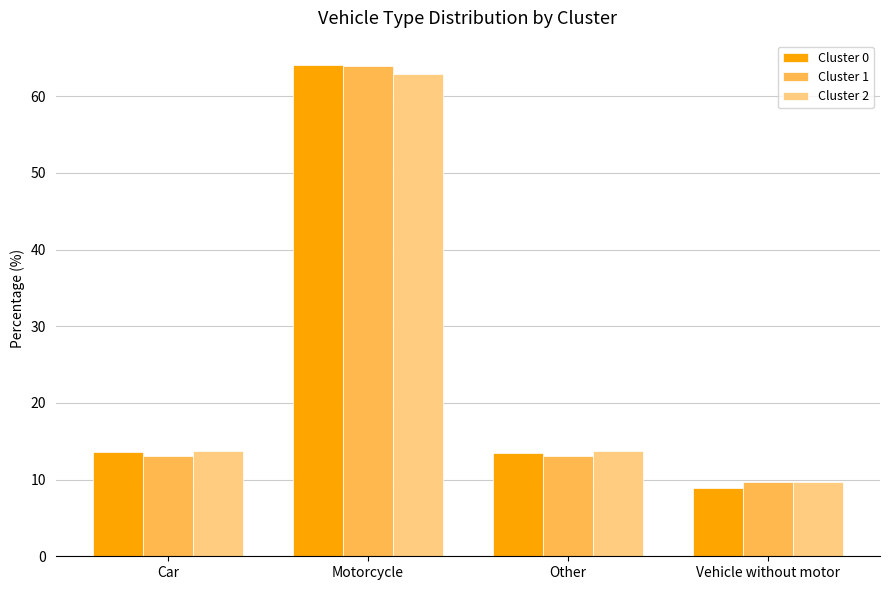

What position from the left is Motorcycle?

2